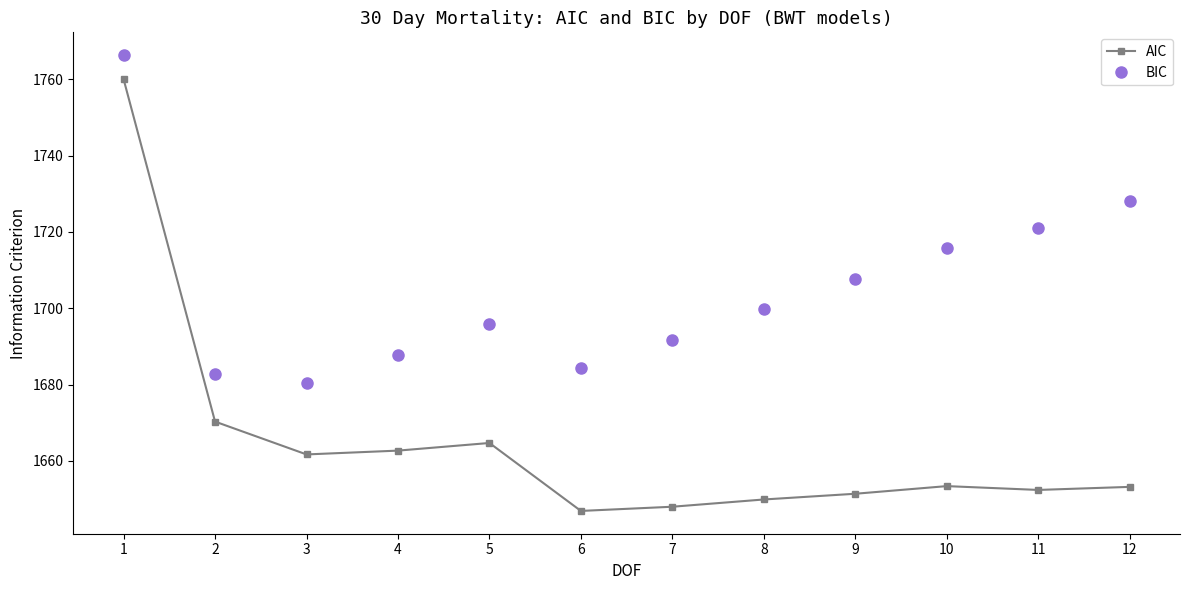

What is the value of the BIC point at the 1st from the left?

1766.3